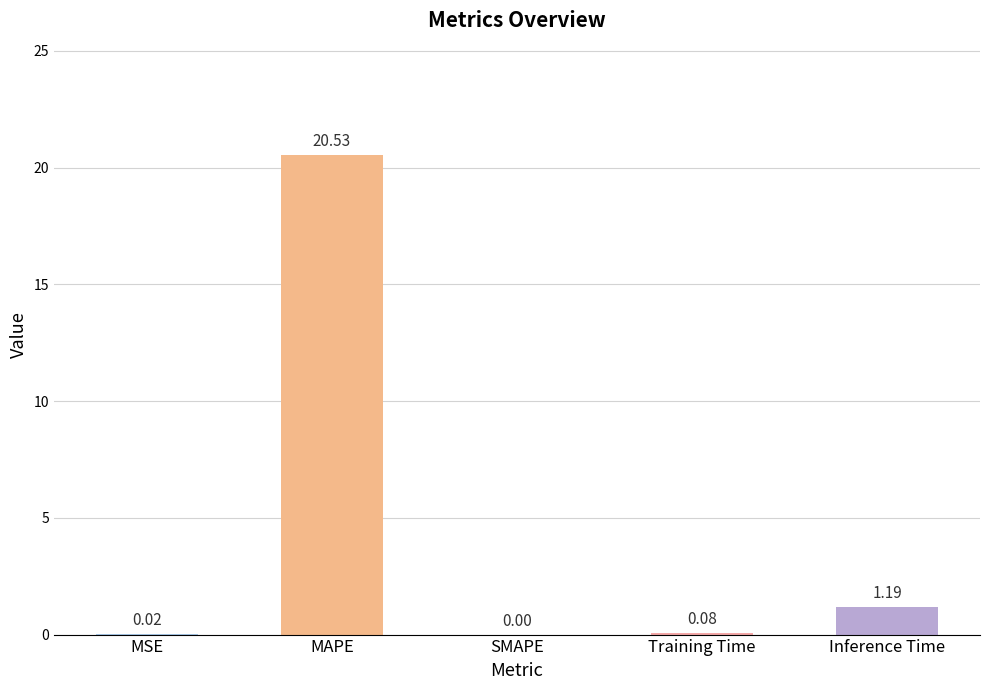

Which has a higher value, SMAPE or MSE?

MSE